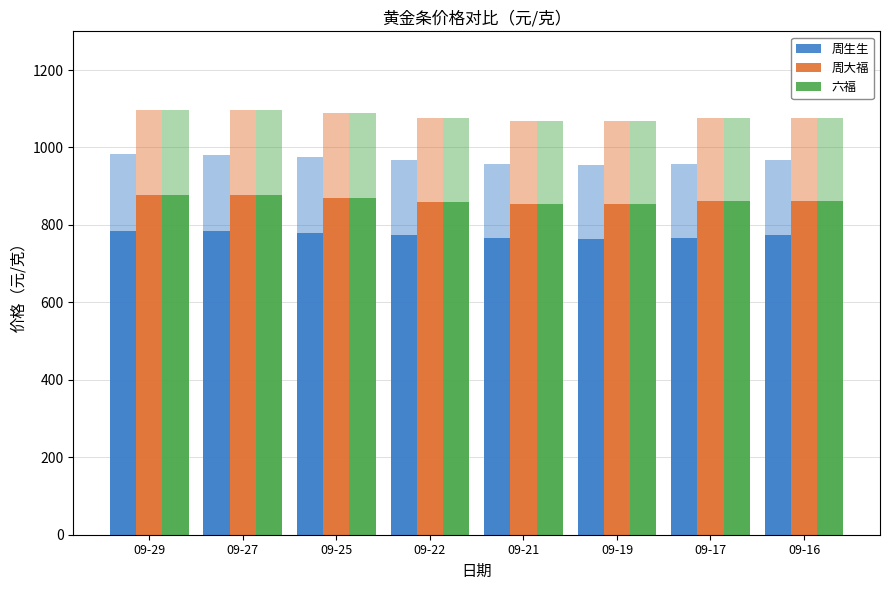

How many bars are there in total?

24